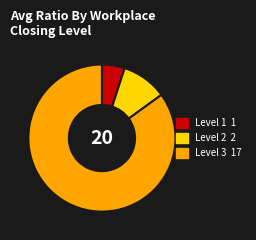

Is there any slice that represents more than half of the pie?

Yes